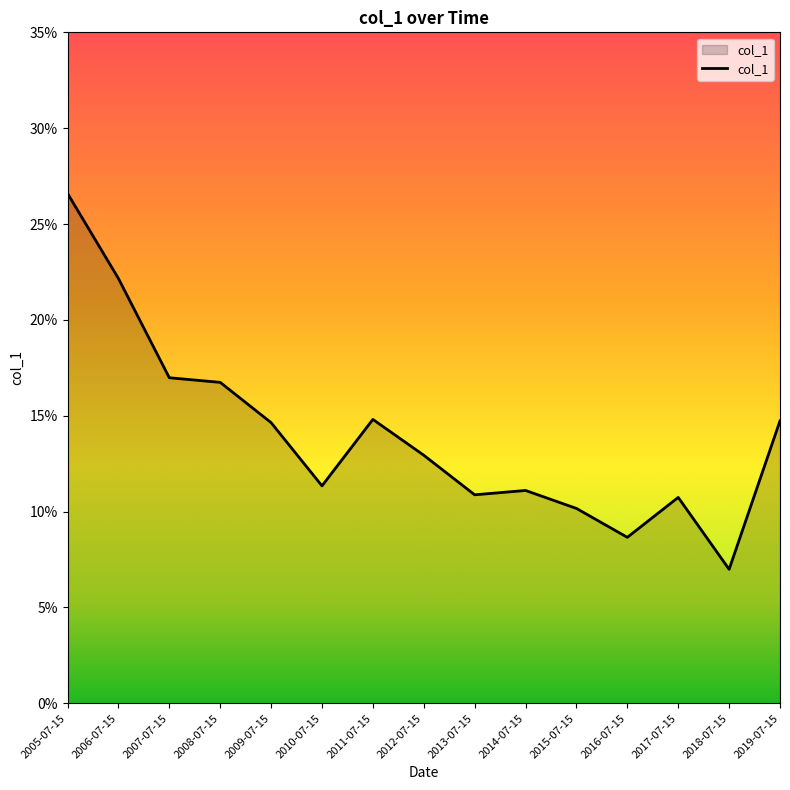

How many points are lower than both their immediate neighbors (excluding endpoints)?

4